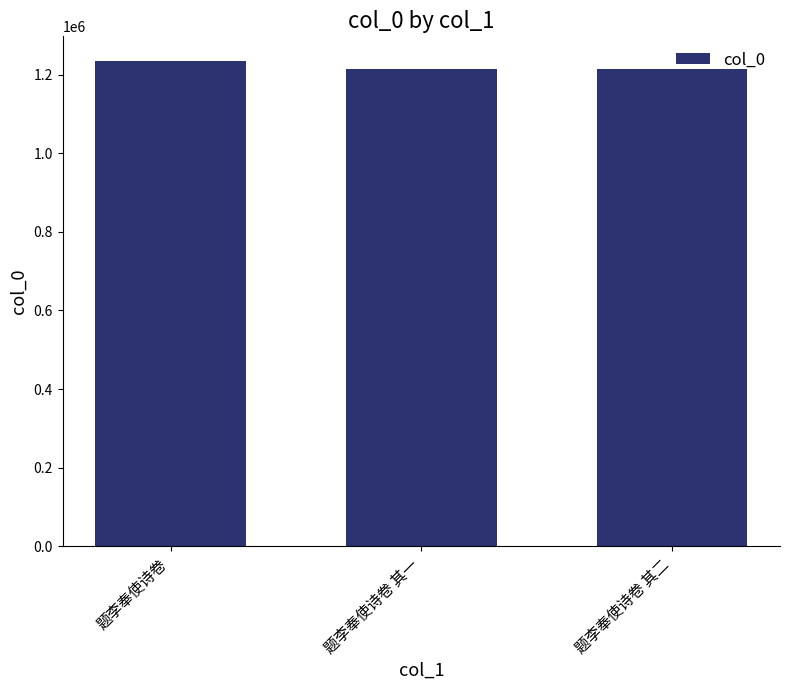

How many bars are there in total?

3